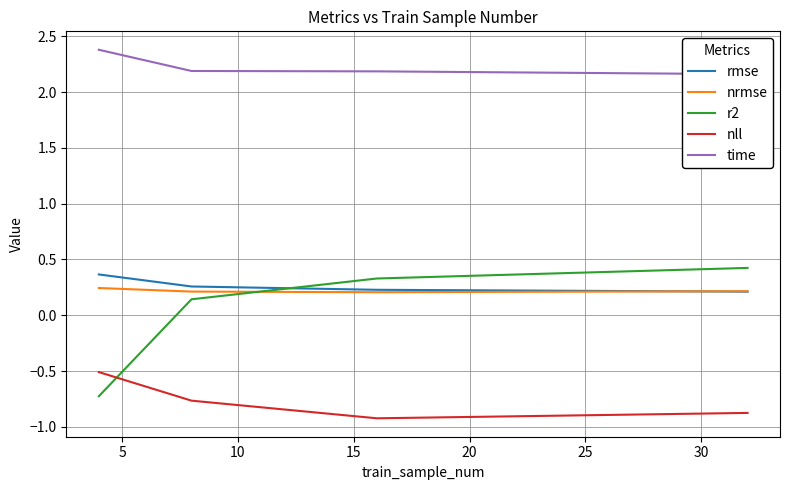

List the series in order of their peak value, lowest first.

nll, nrmse, rmse, r2, time